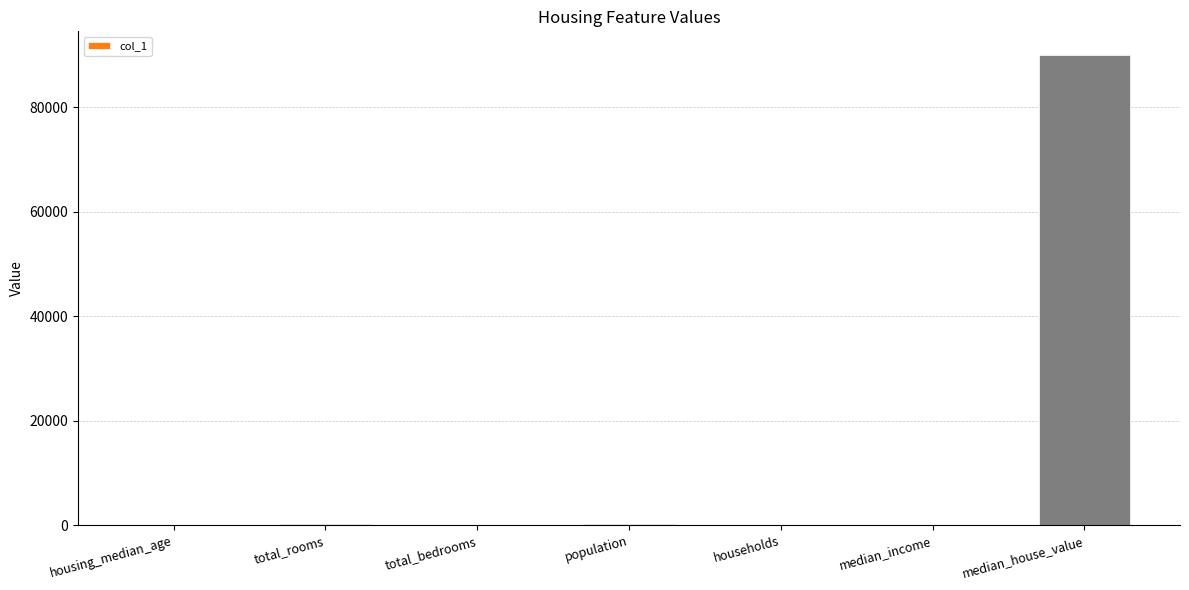

What is the sum of all values?

90683.5